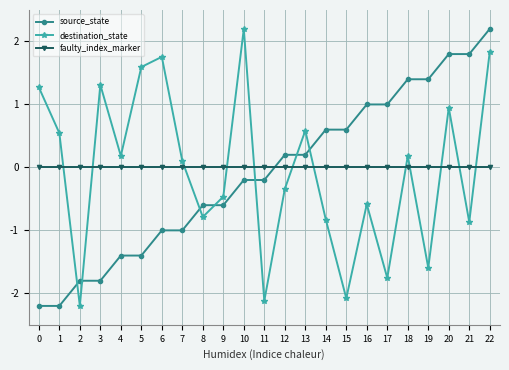

The destination_state series shows -0.5 at 9. True or false?

True